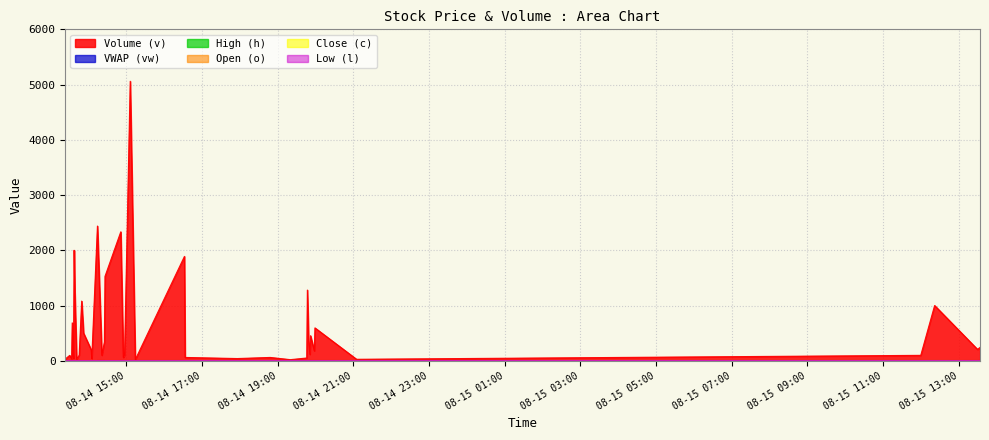

What is the difference between the maximum and second lowest values in the l series?

0.3